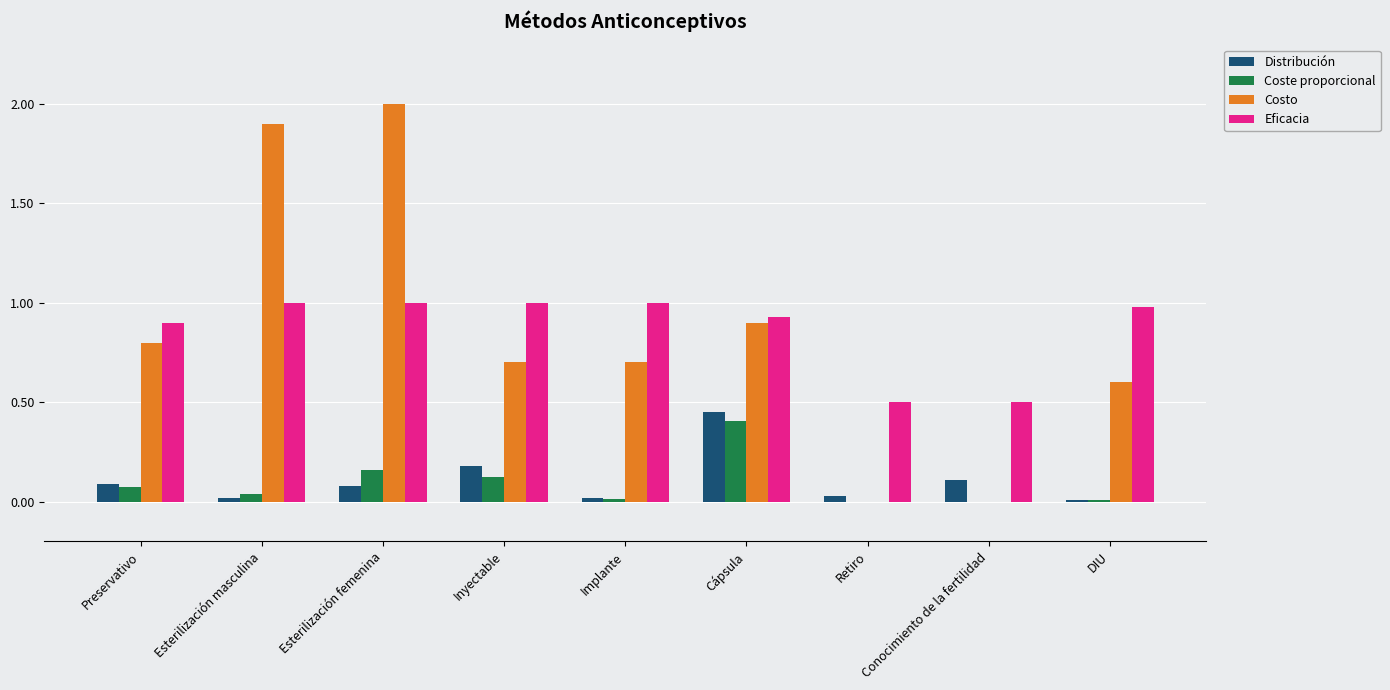

Count the number of categories in the chart.

9